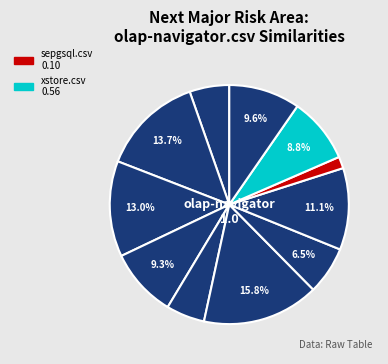

Is there any slice that represents more than half of the pie?

No